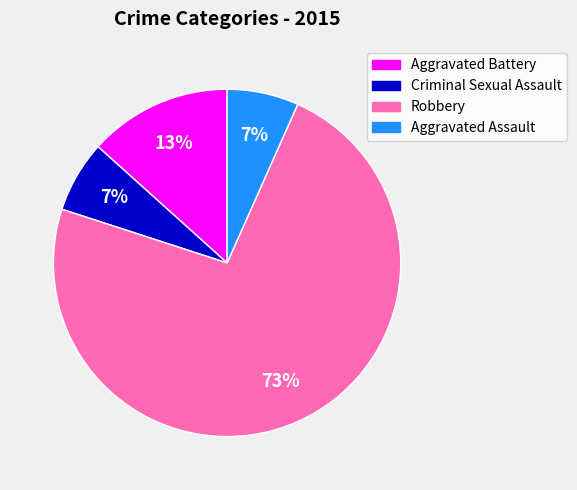

True or false: Robbery accounts for 73% of the total.

True